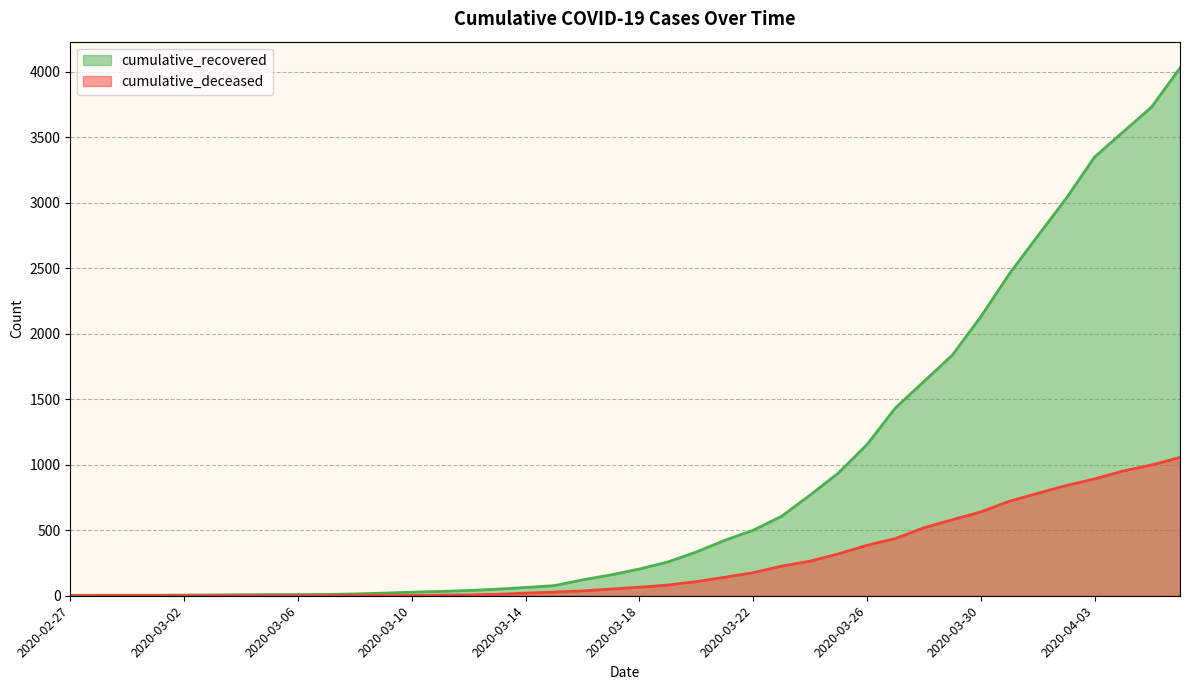

True or false: cumulative_deceased has more than 2 points higher than both neighbors.

False